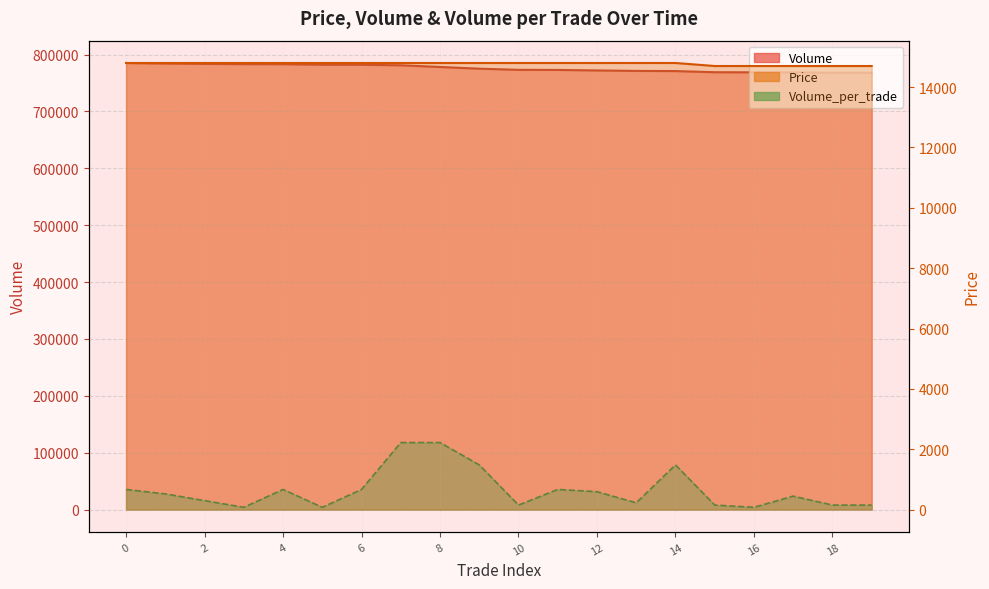

True or false: Volume_per_trade and Volume cross at least once.

False